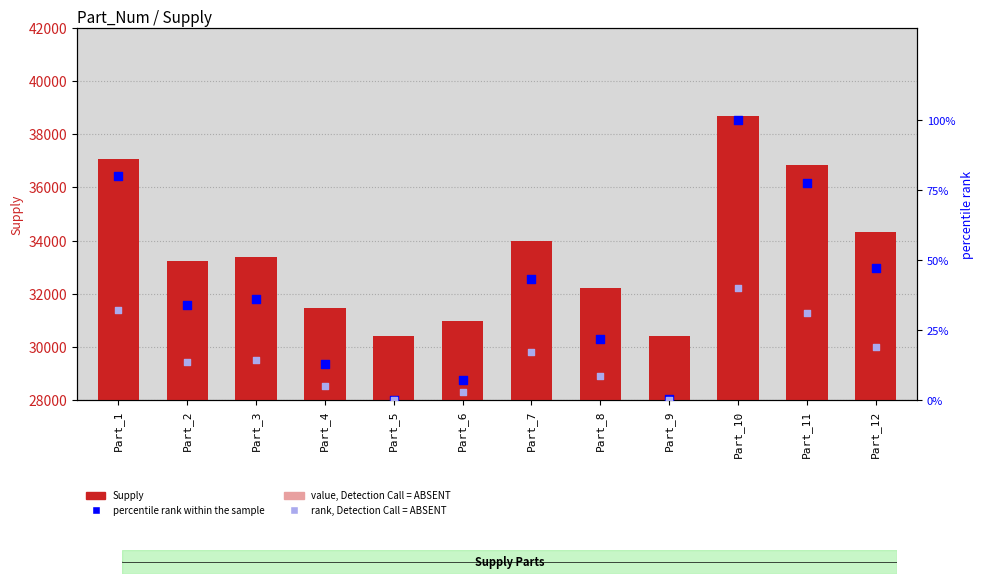

Which series reaches the minimum Y coordinate?

percentile rank within the sample